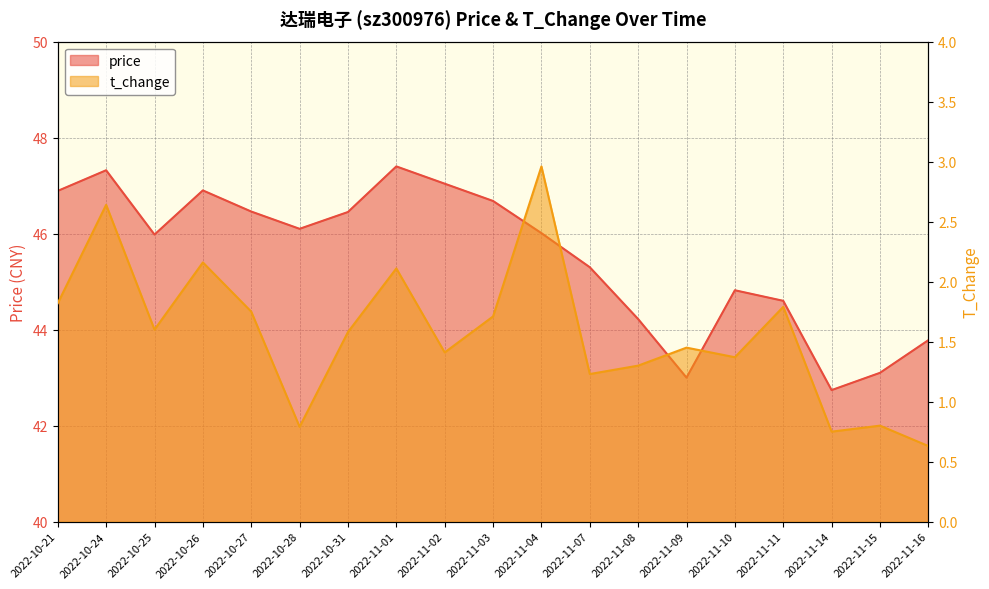

What is the label of the 5th point from the right?

2022-11-10